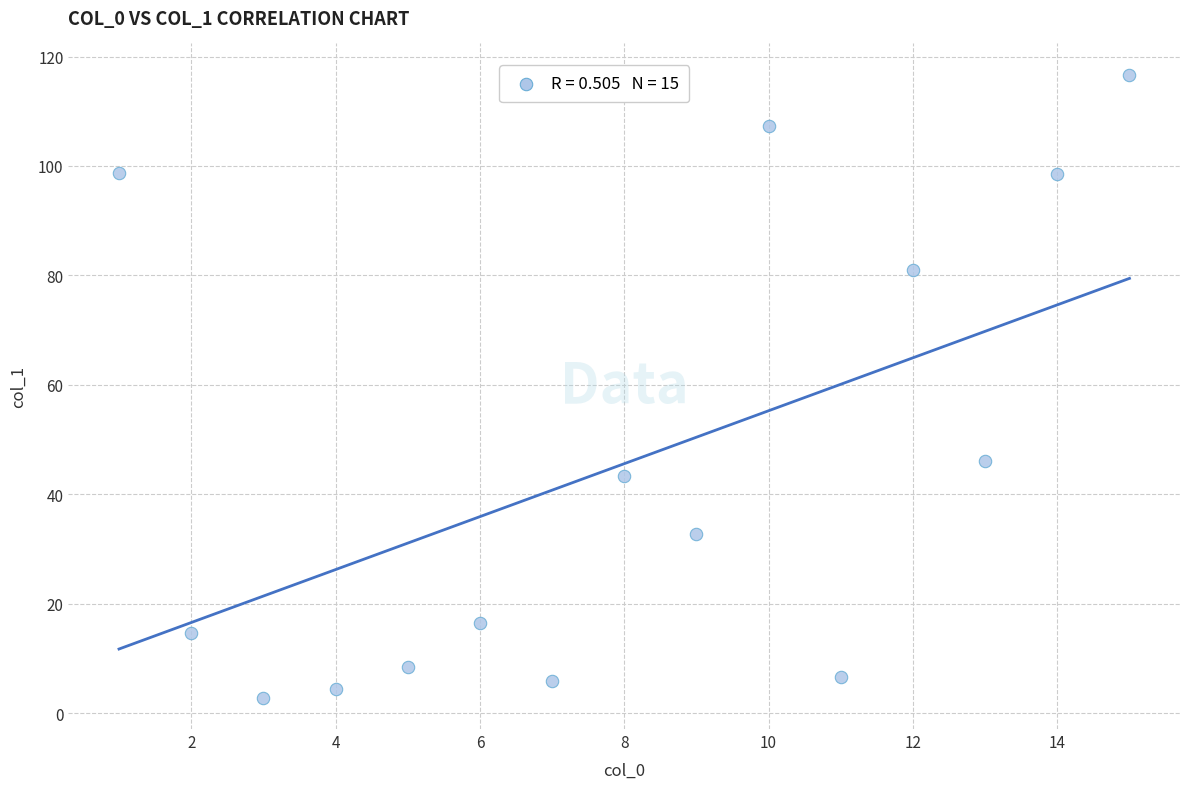

What is the range of Y values (max minus min)?

113.9